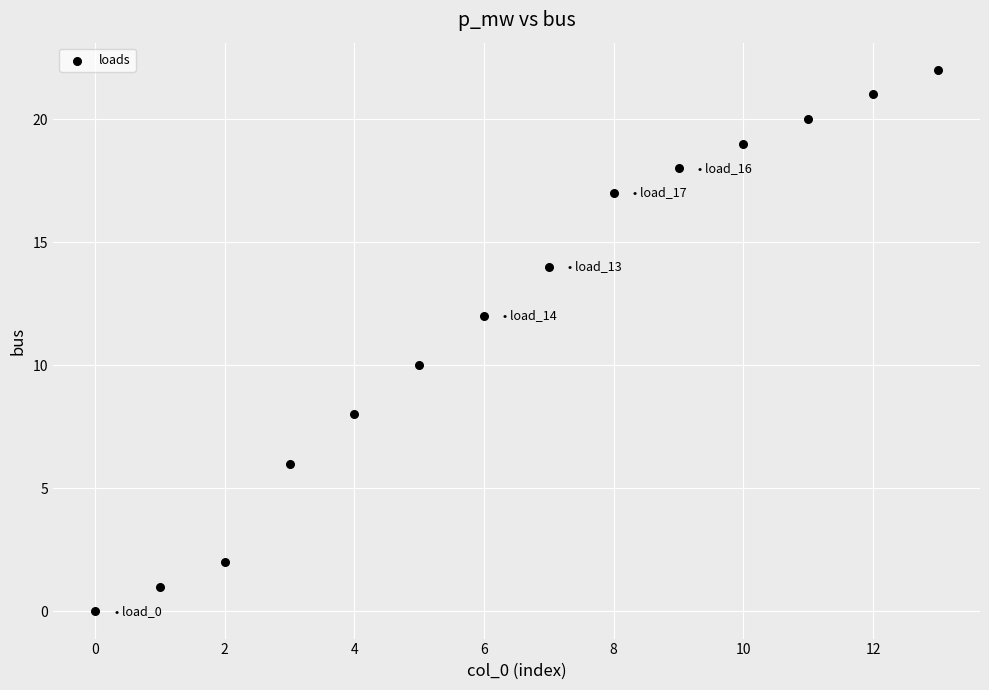

What is the range of Y values (max minus min)?

22